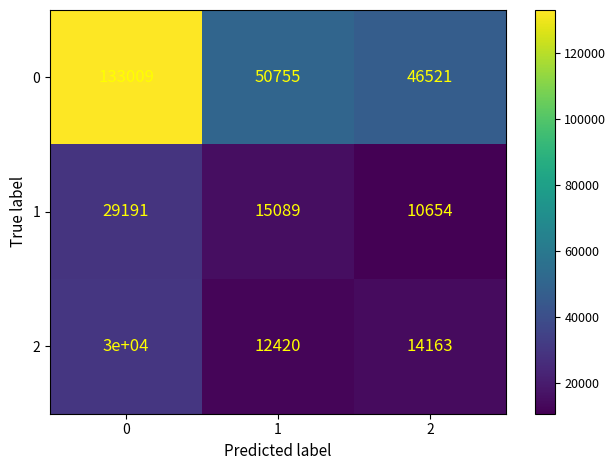

List the series in order of their peak value, highest first.

0, 2, 1